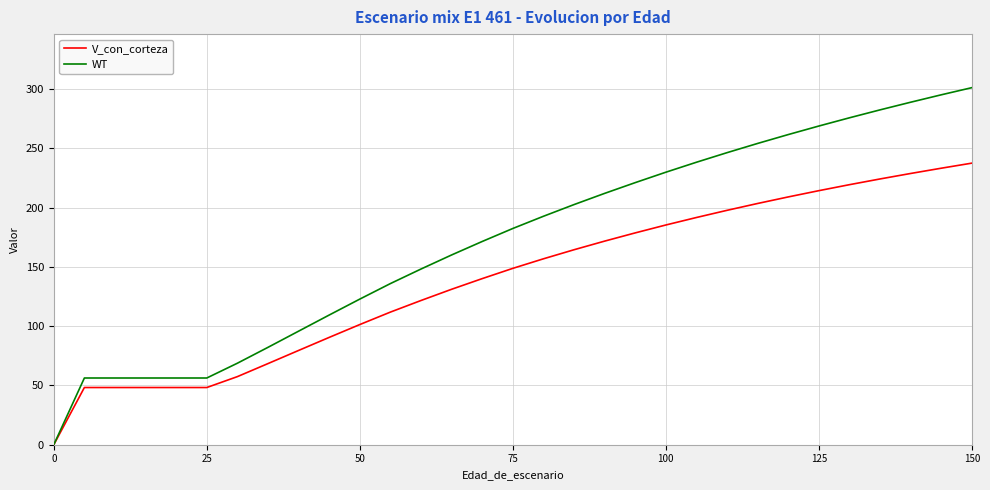

What is the sum of all WT values?

5328.0